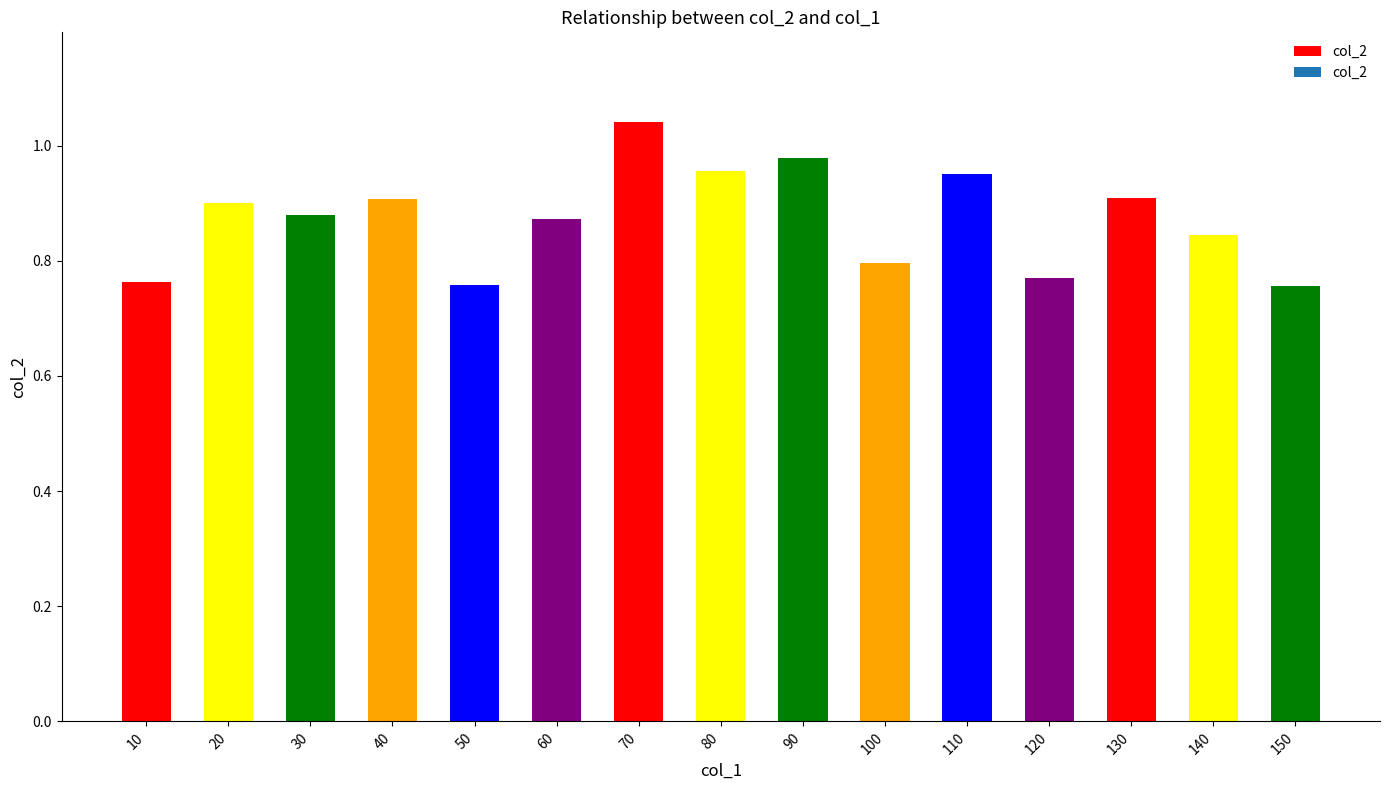

The value at 50 is 0.3. True or false?

False